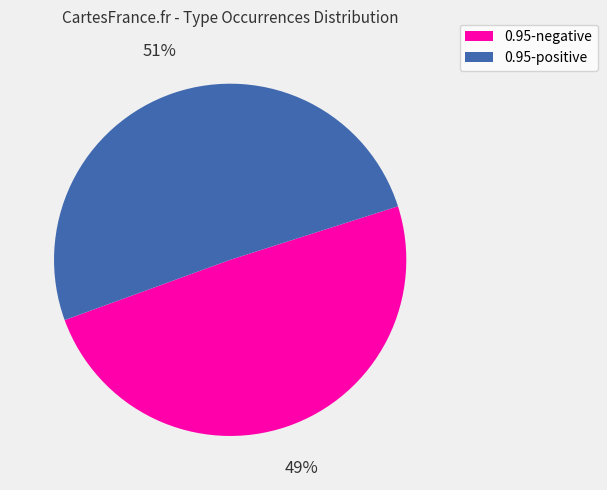

Between 0.95-positive and 0.95-negative, which is larger?

0.95-positive